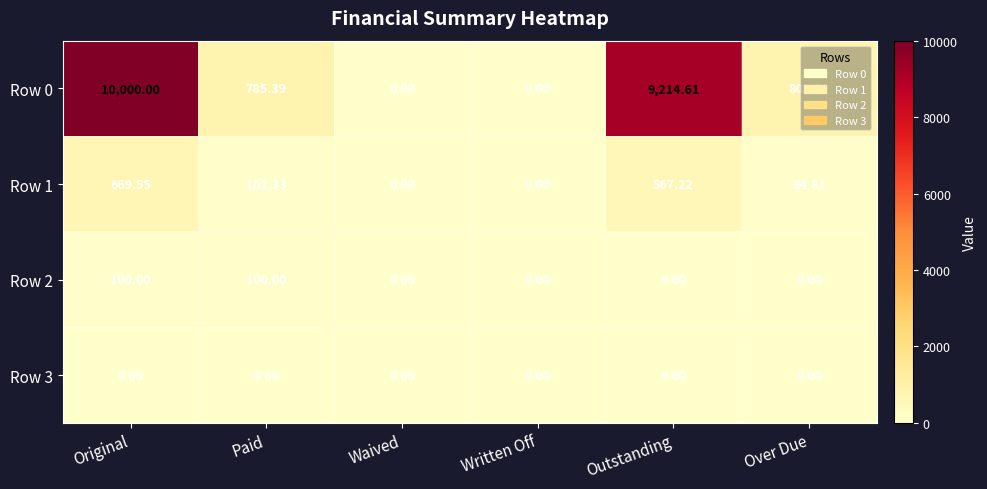

At which label is Row 1 closest to 334?

Paid